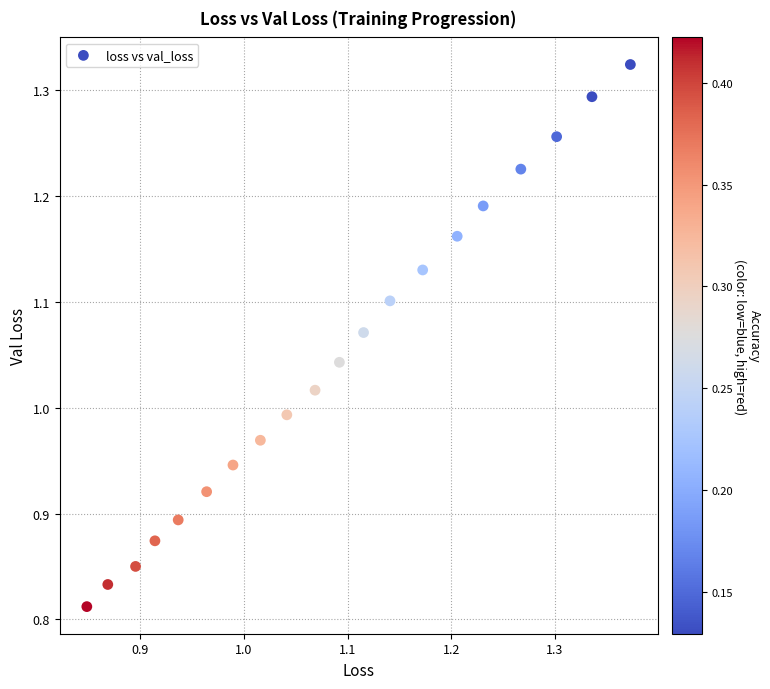

What is the range of Y values (max minus min)?

0.5